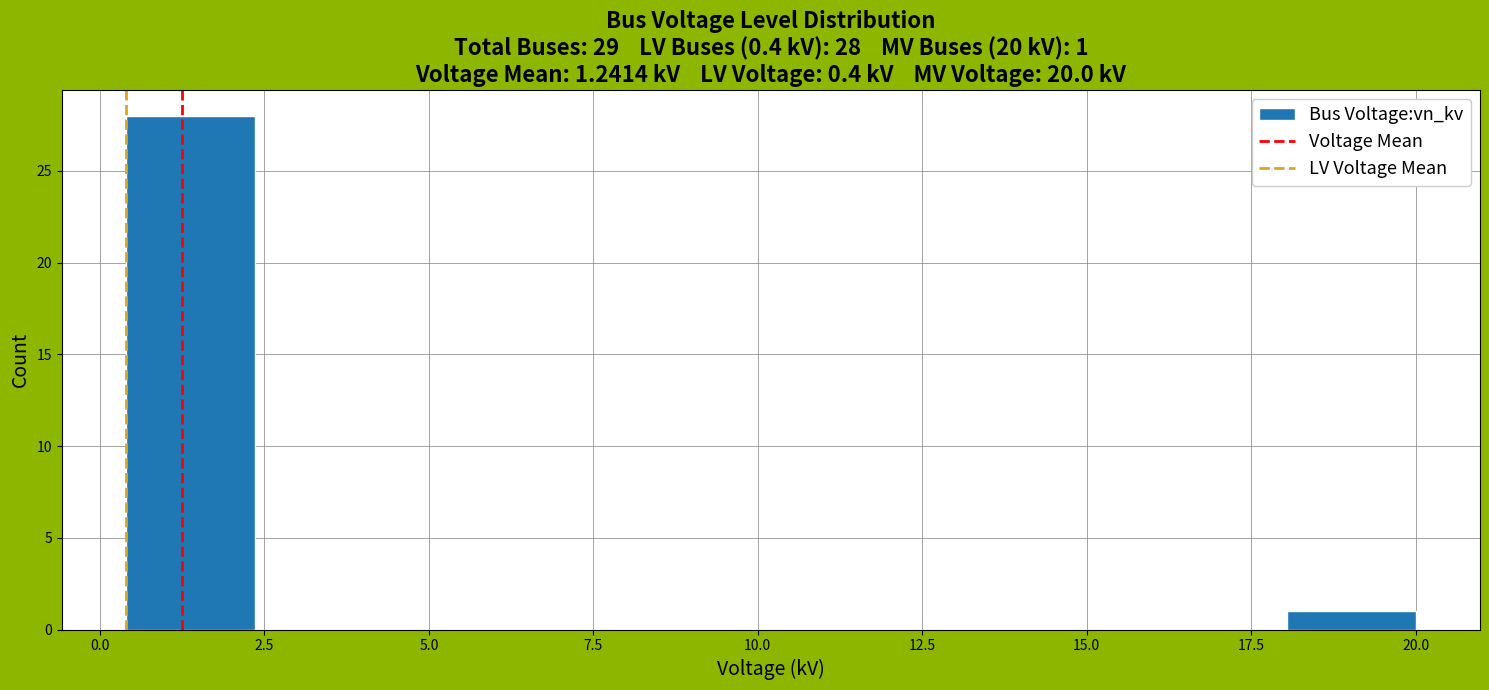

Read against the x-axis, roughly where is the centre of the tallest bar?

1.5